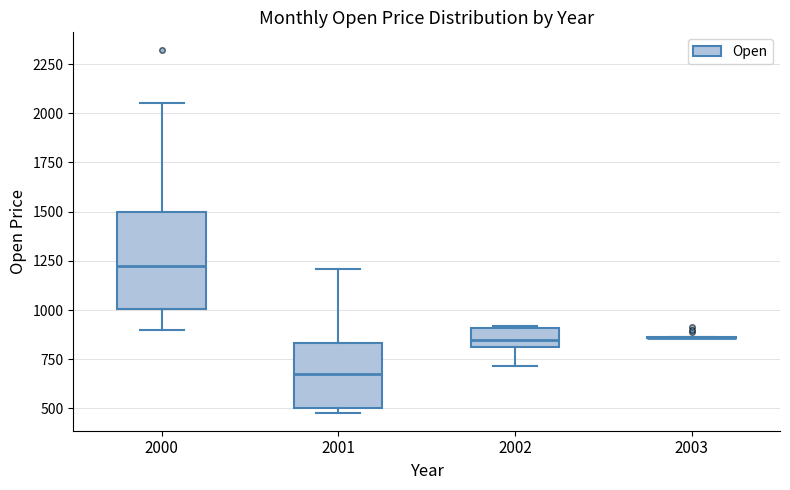

Reading left to right, transcribe this box plot: for each box, give where its median line is, the range the box spans, and where its two whiskers end, as read against the y-axis. The values are not printed on the chart, so give them approximately, as read against the axis.

2000: median 1250, box 1000 to 1500, whiskers 900 to 2050
2001: median 650, box 500 to 850, whiskers 500 (just below the box's lower edge) to 1200
2002: median 850, box 800 to 900, whiskers 700 to 900
2003: box collapsed to a line at 850, whiskers 850 to 850